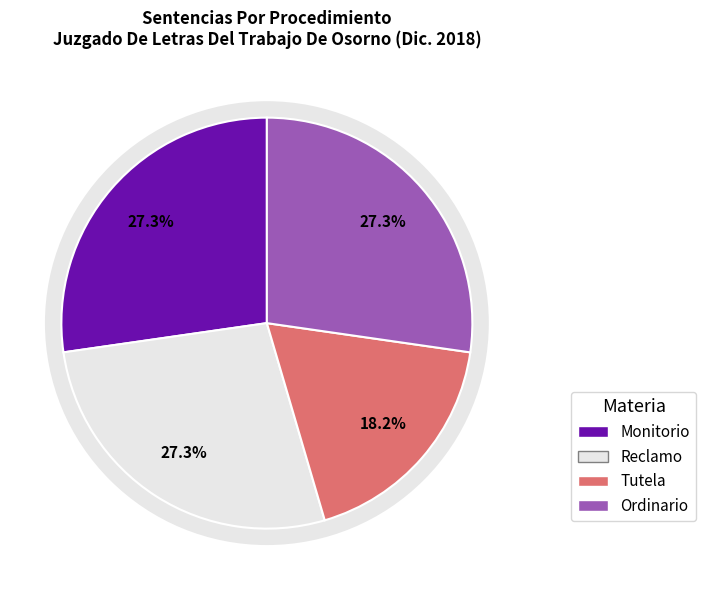

What is the change in value from Monitorio to Tutela?

-1